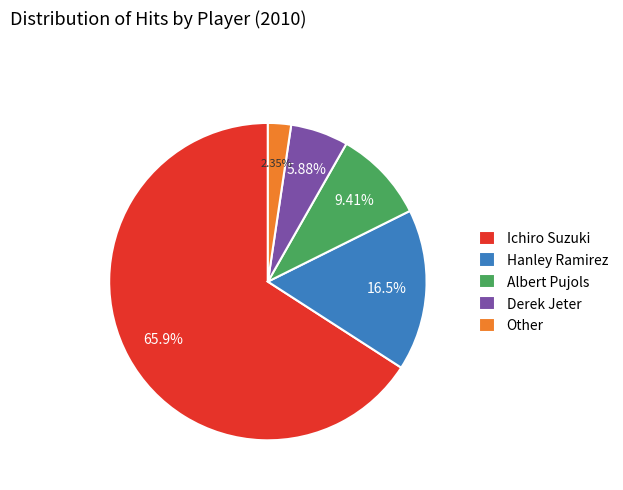

To the nearest percent, what portion does Albert Pujols represent?

9%